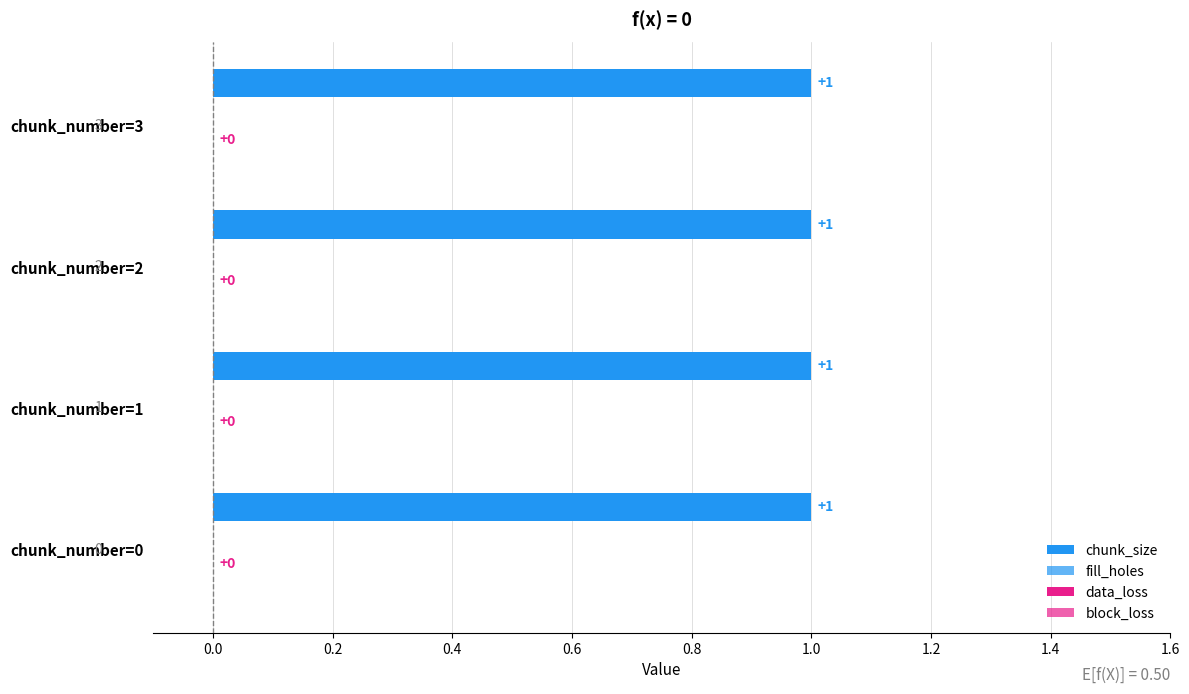

What are all the series names shown in the legend?

chunk_size, fill_holes, data_loss, block_loss